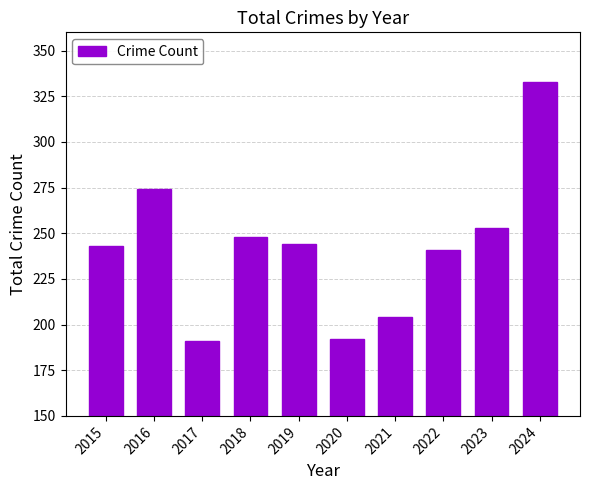

What is the value of the 4th bar from the left?

248